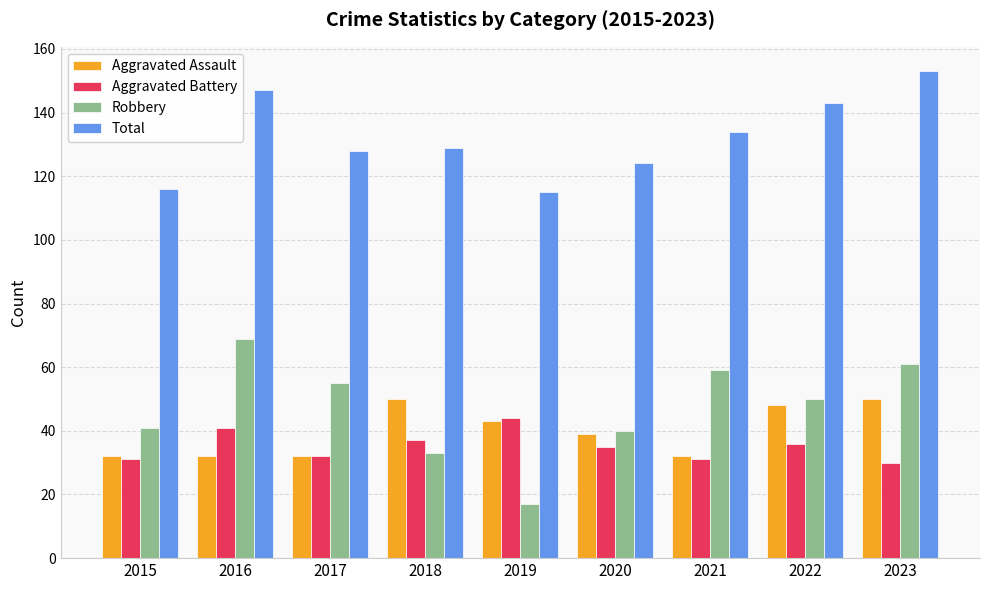

Which series has the largest total across all categories?

Total